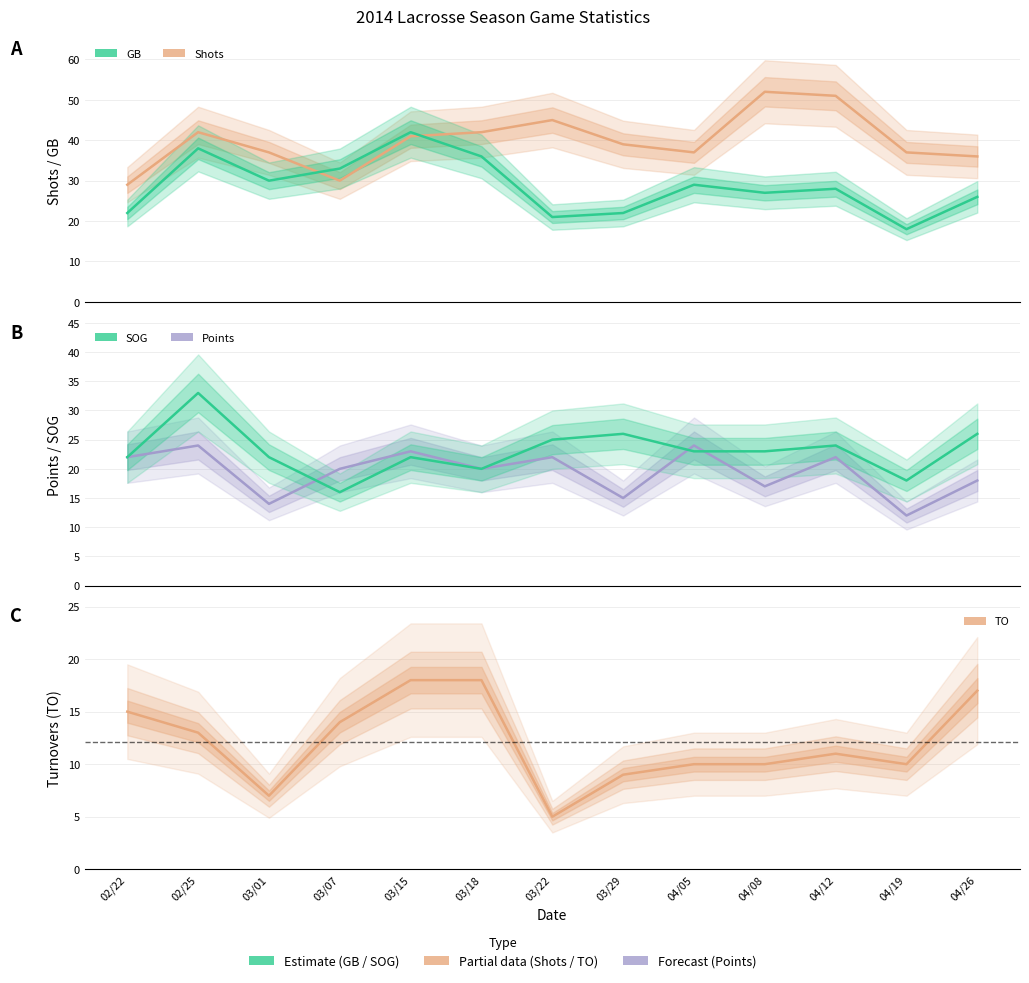

True or false: Points has a value of 33 at 03/07.

False